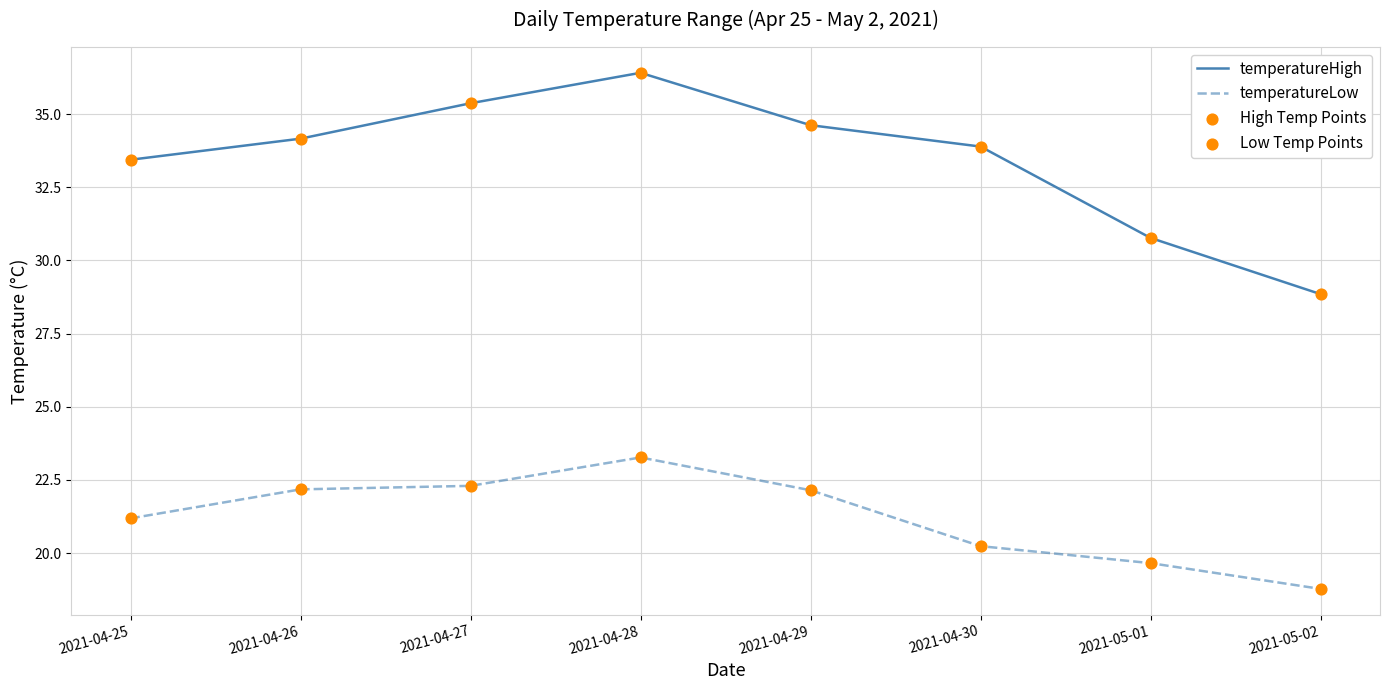

Which series changed the most between 2021-04-30 and 2021-05-01?

temperatureHigh